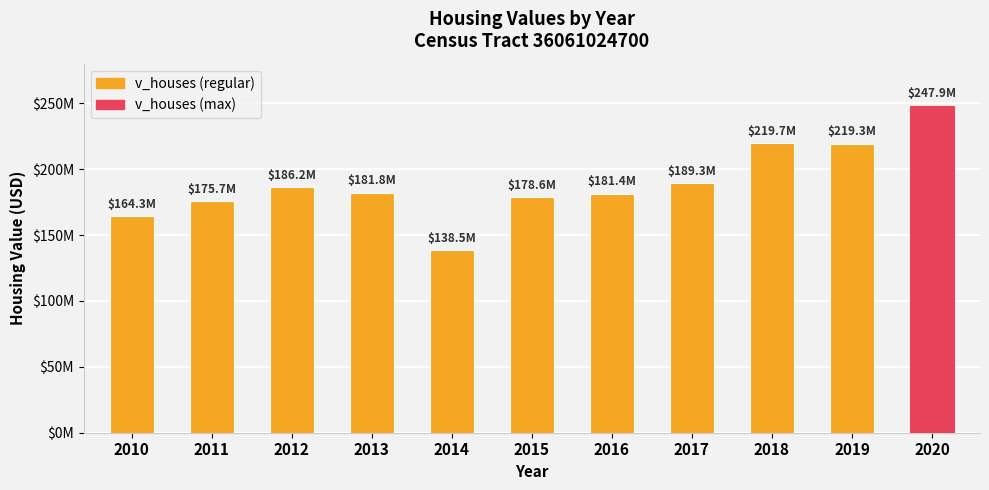

What is the sum of the values at 2018 and 2016?

401165000